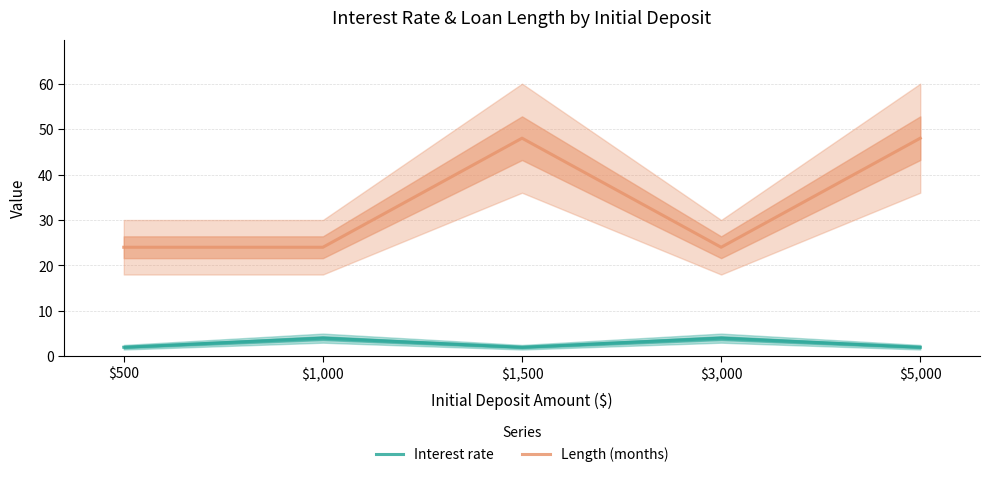

Which has a higher value, $5,000 or $3,000?

$3,000